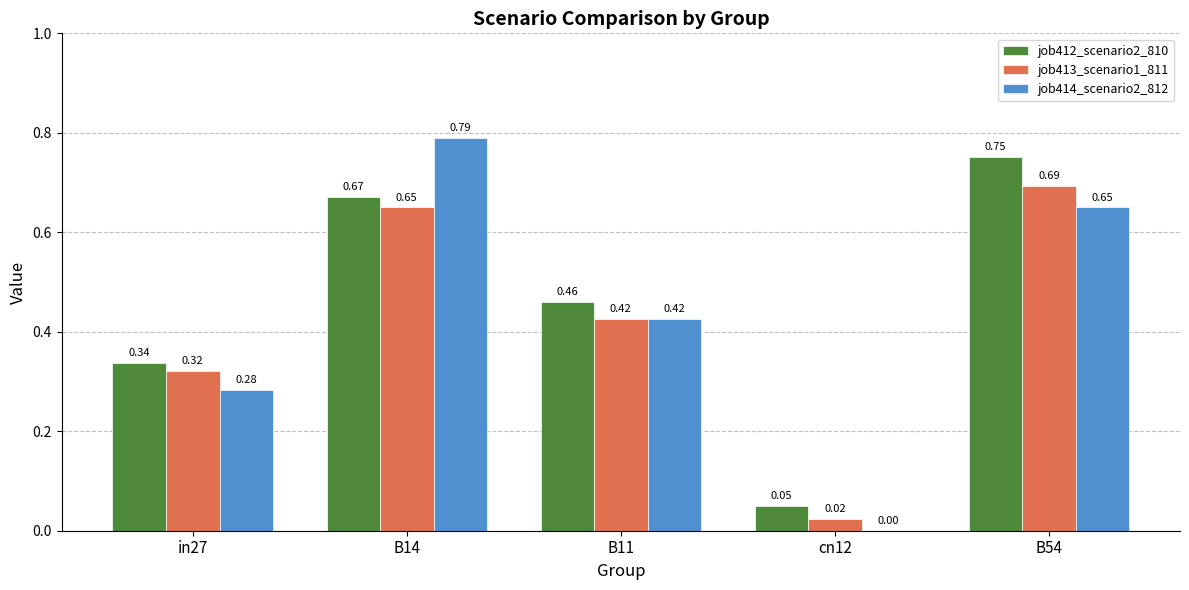

At which category is the sum across all series the highest?

B14